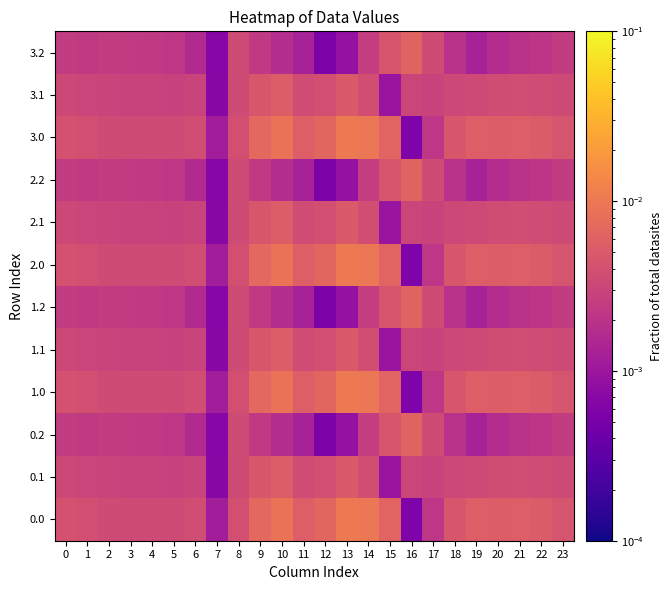

At which category is the sum across all series the highest?

14